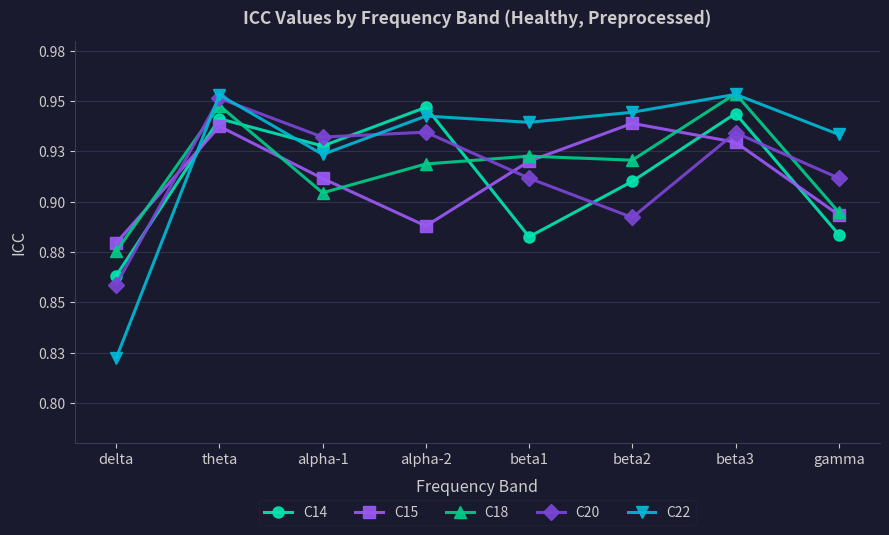

What is the value of the C20 point at the 7th from the left?

0.9